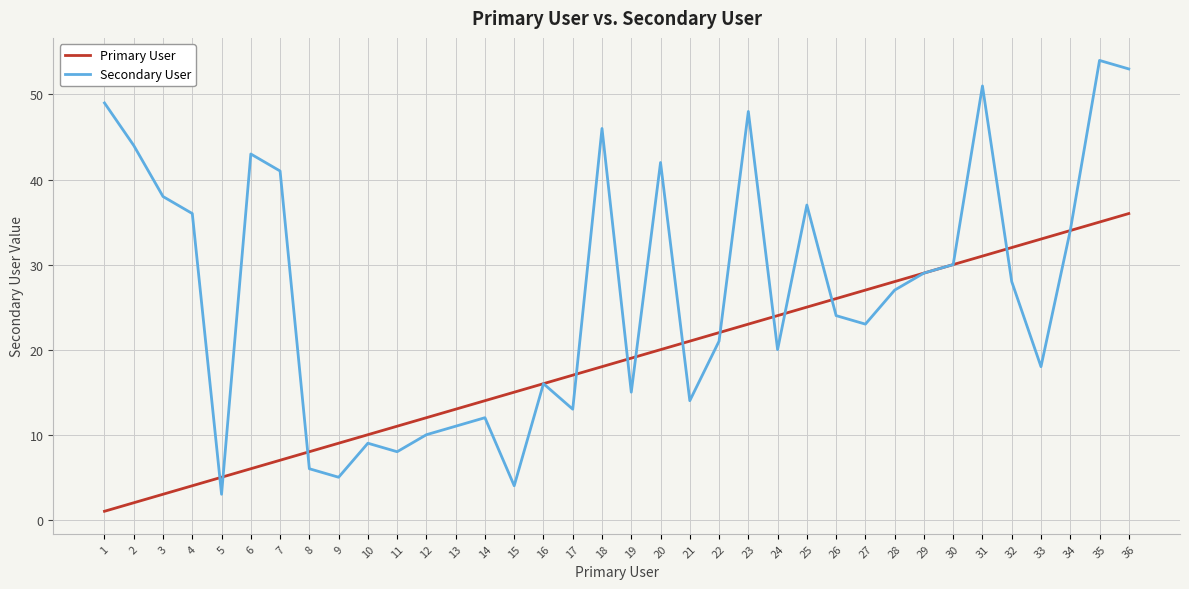

The Primary User series shows 12 at 7. True or false?

False